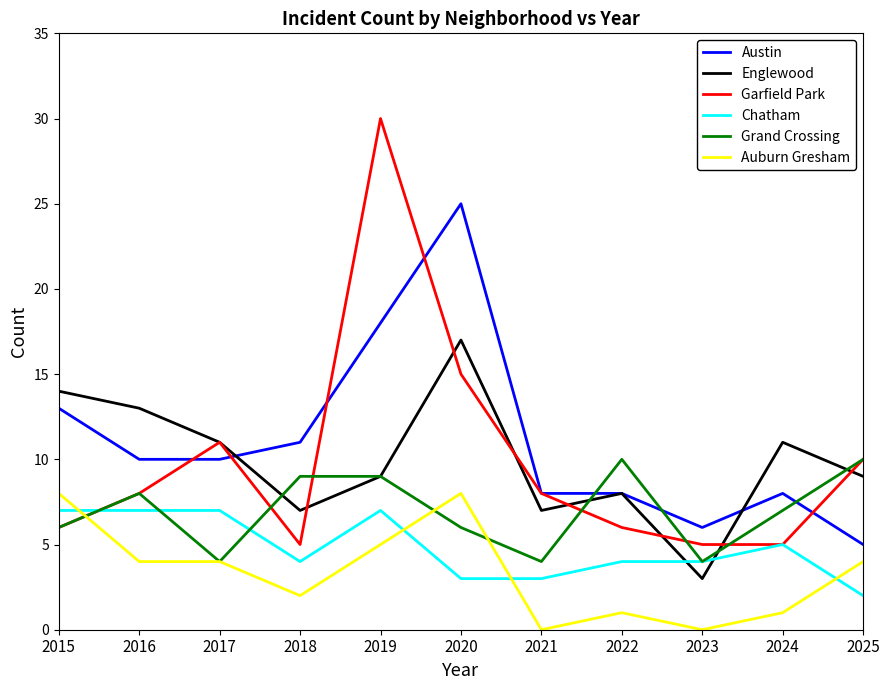

What value does the Garfield Park series have at 2019?

30